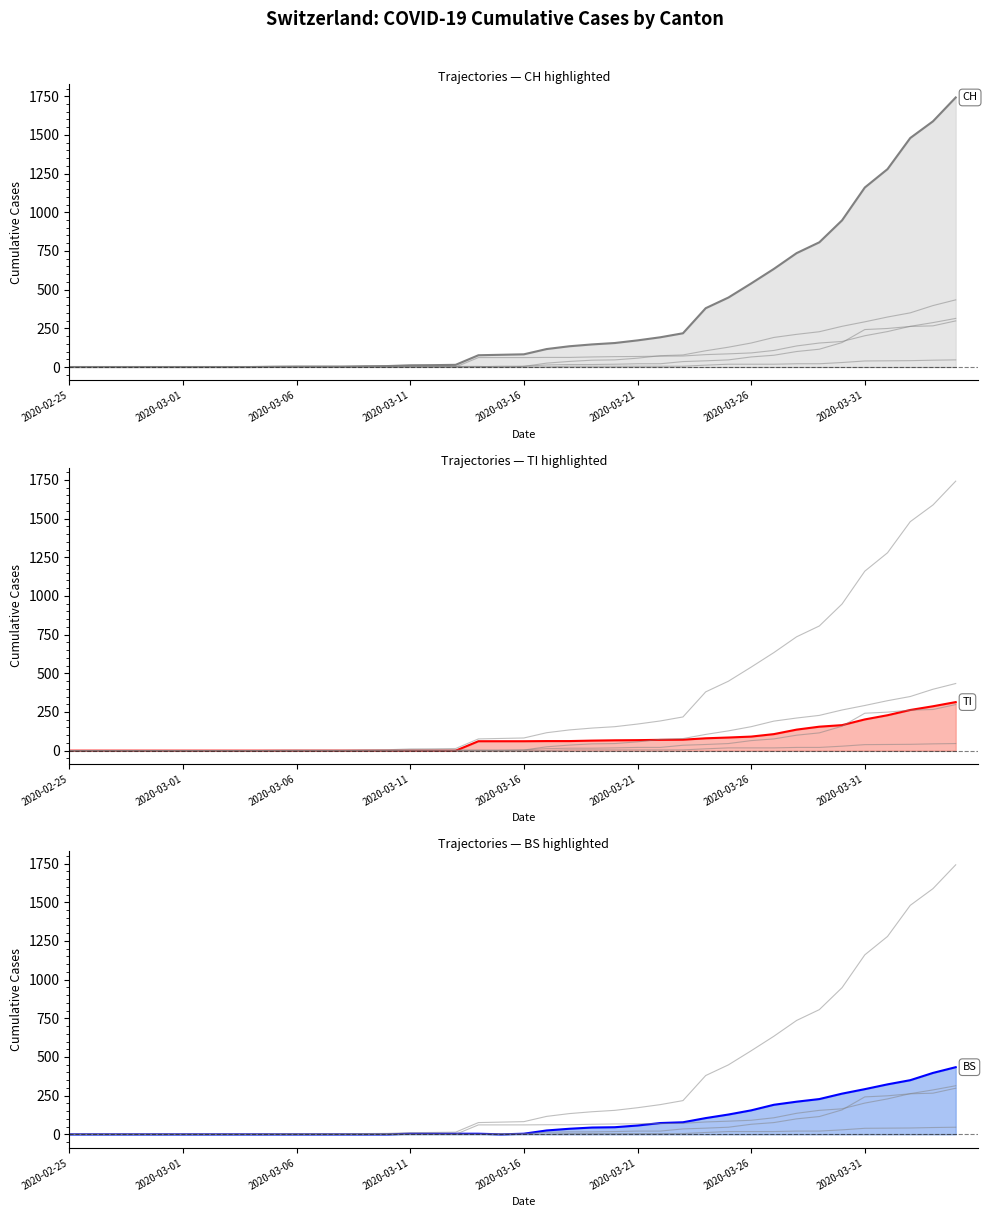

True or false: BL and CH cross at least once.

False